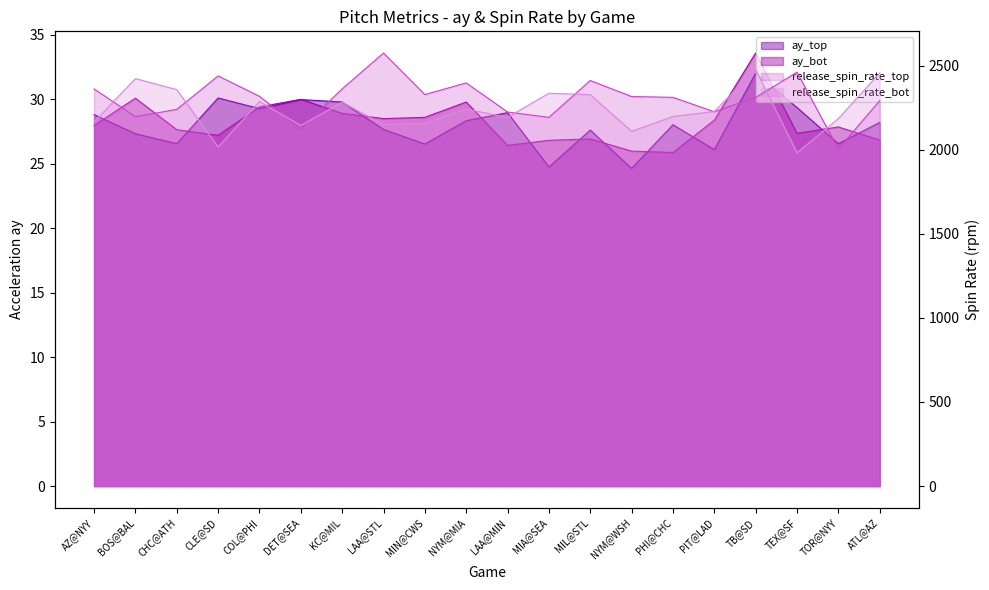

What is the difference between the maximum and minimum values in the release_spin_rate_bot series?

494.8